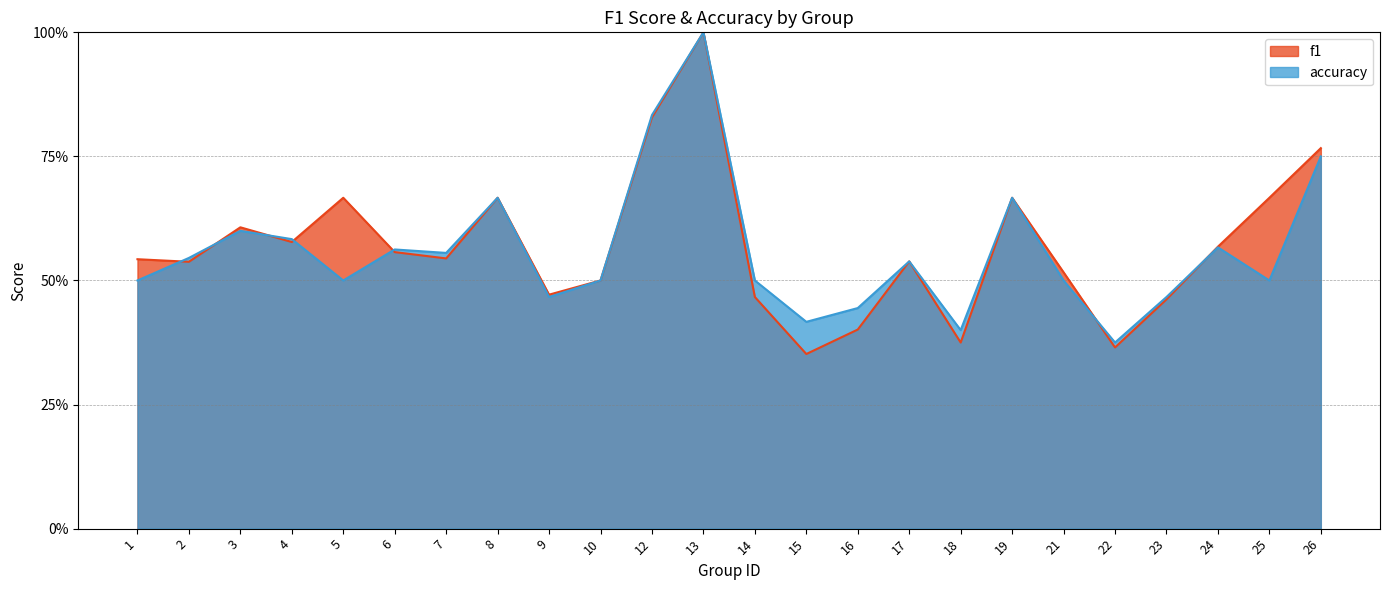

At which category does accuracy reach its first local peak?

3